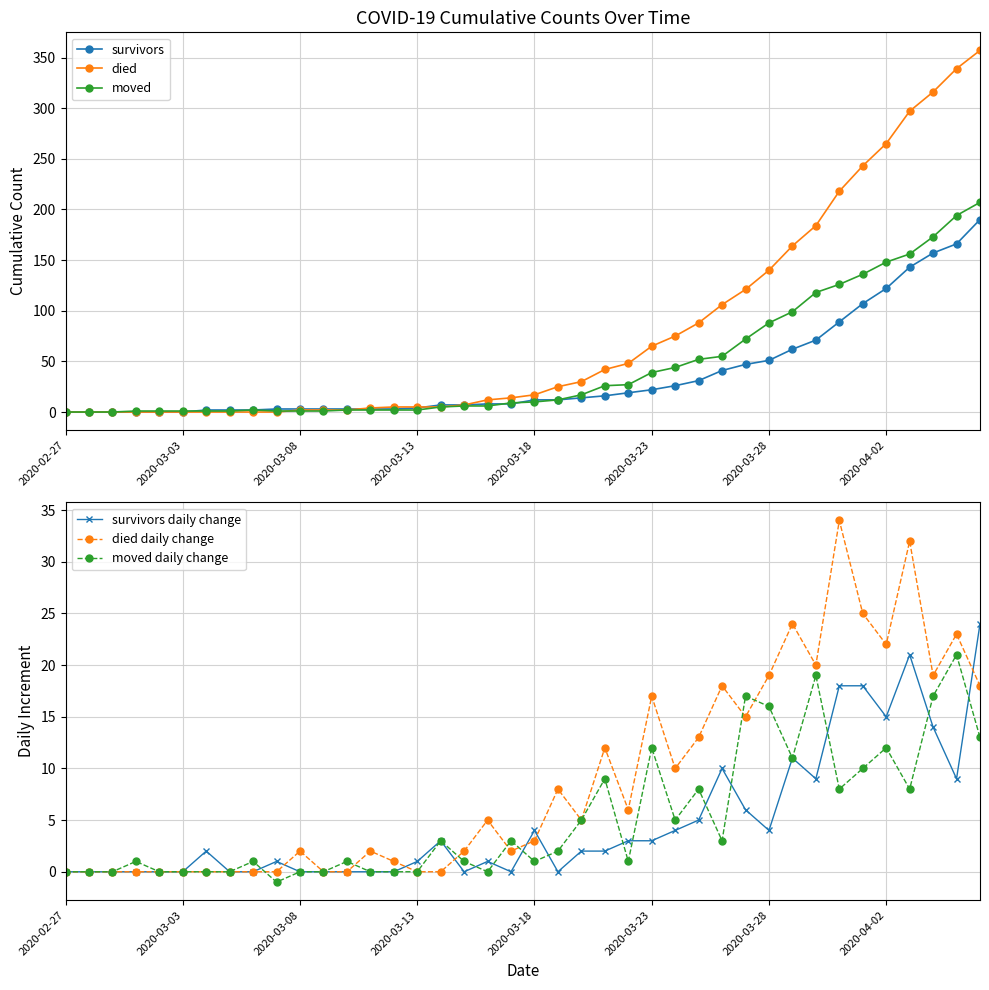

What is the highest value of the survivors series?

190